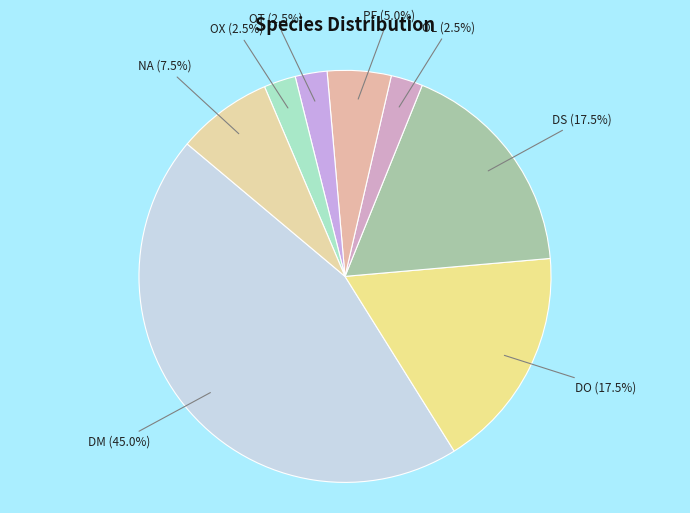

Do OL and DS together represent more than half of the pie?

No